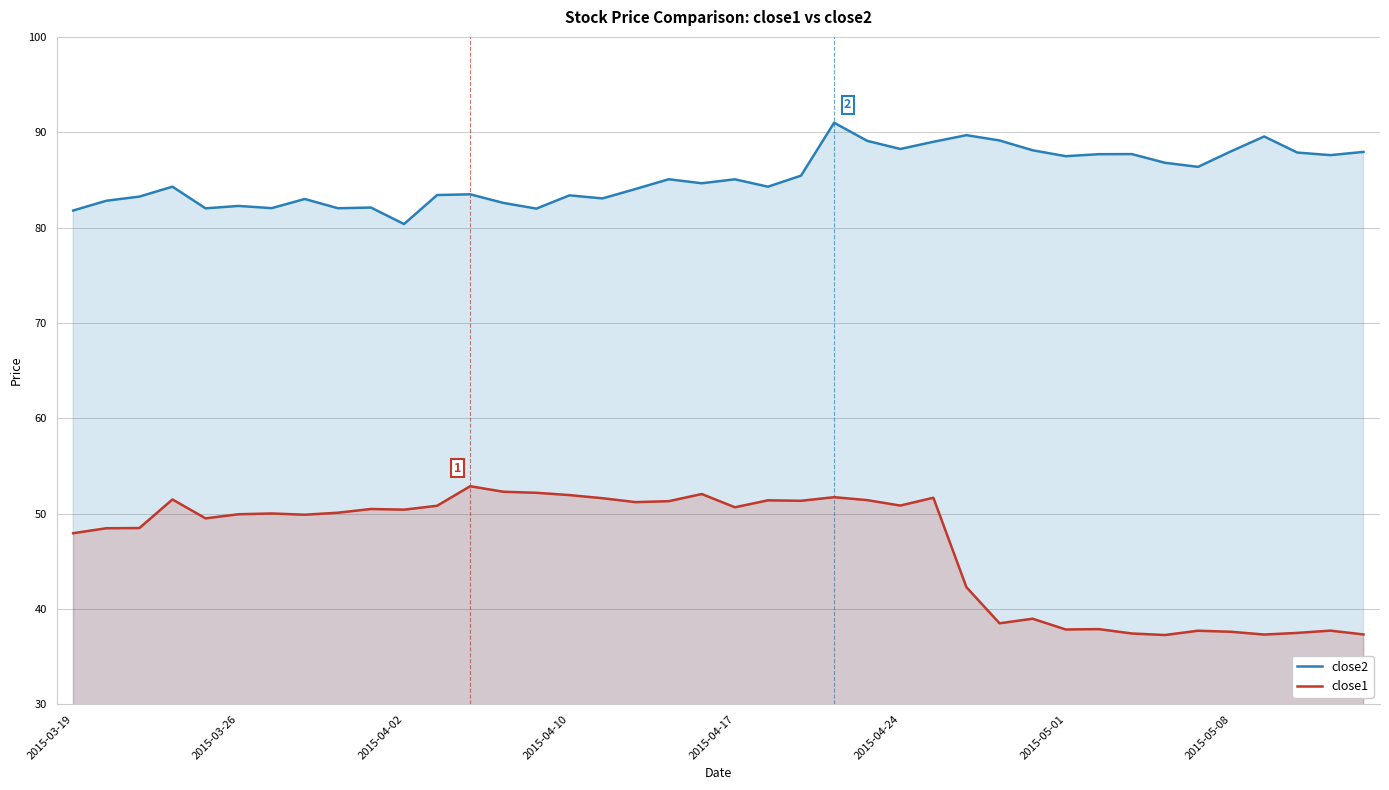

True or false: close1 and close2 intersect in this chart.

False